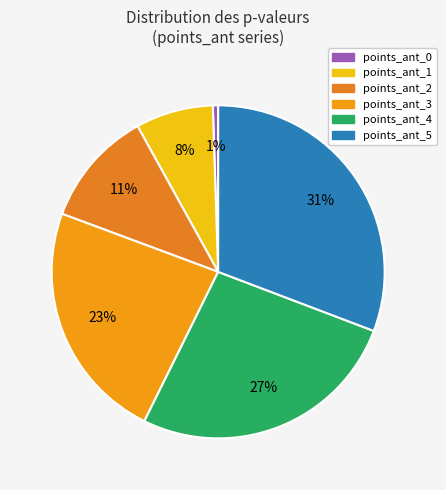

How many segments does this pie chart have?

6